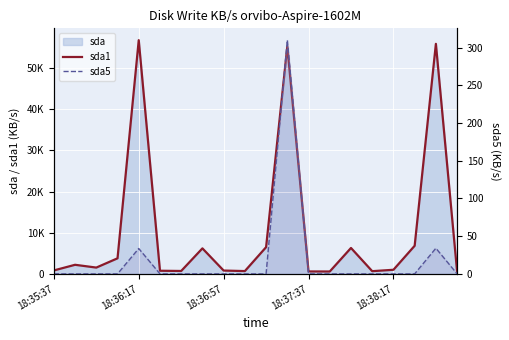

How many values in the sda1 series are below 1530?

10